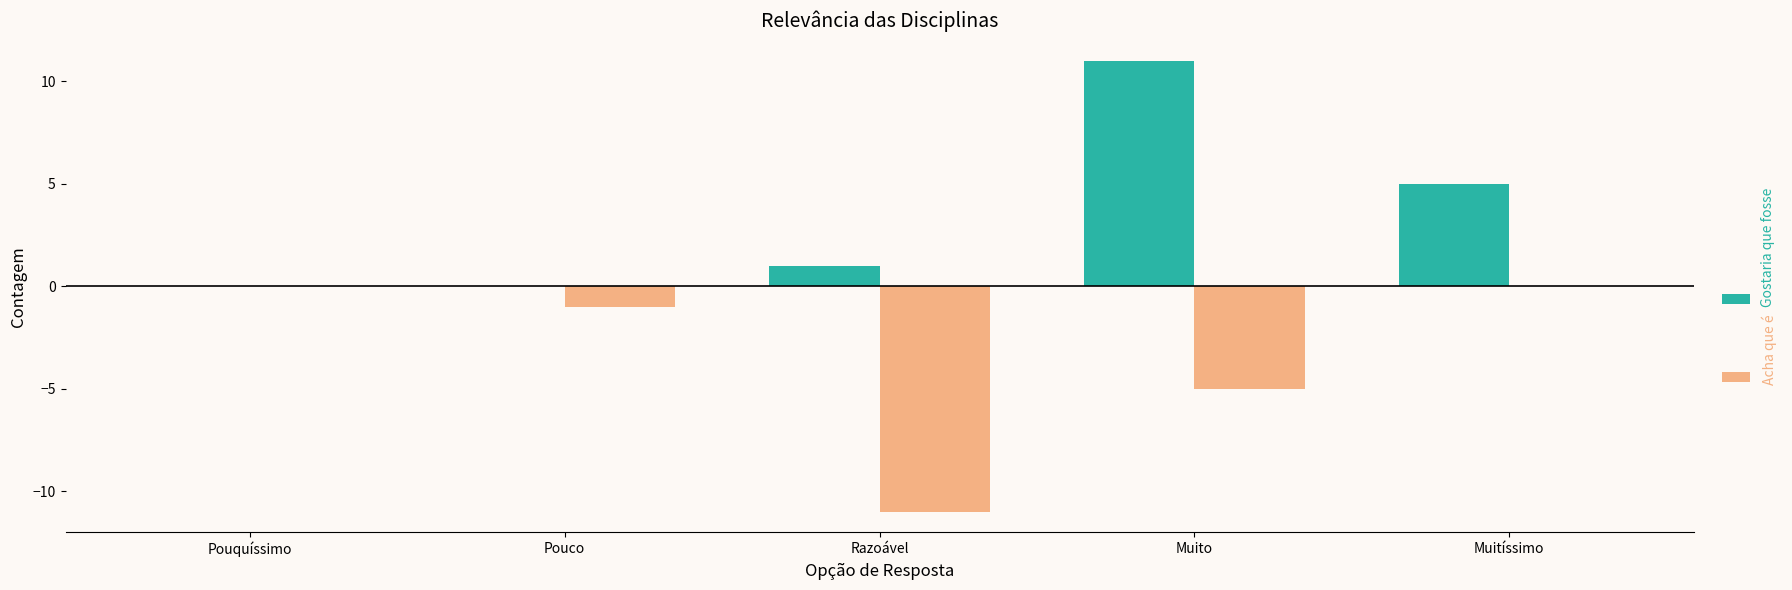

What is the sum of all Gostaria que fosse values?

17